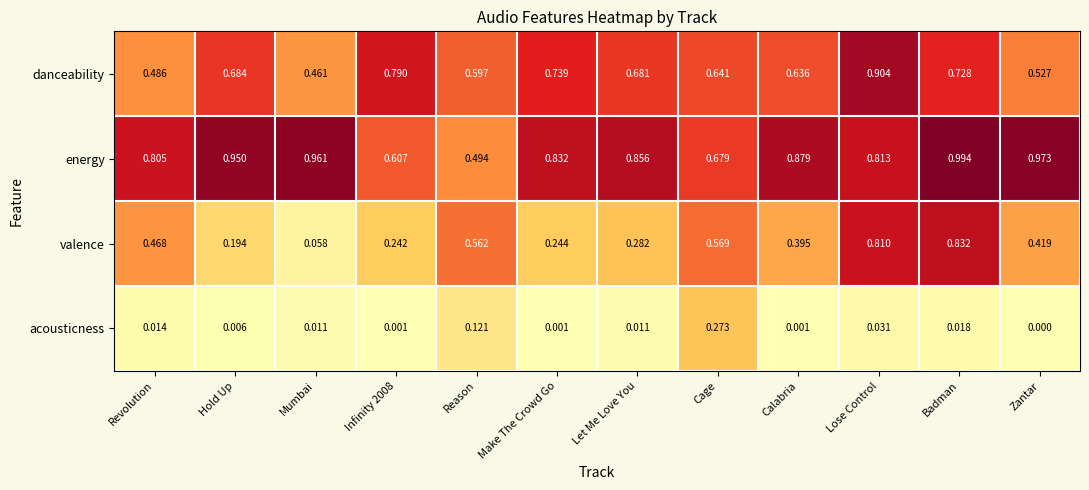

Count the number of data series in this chart.

4